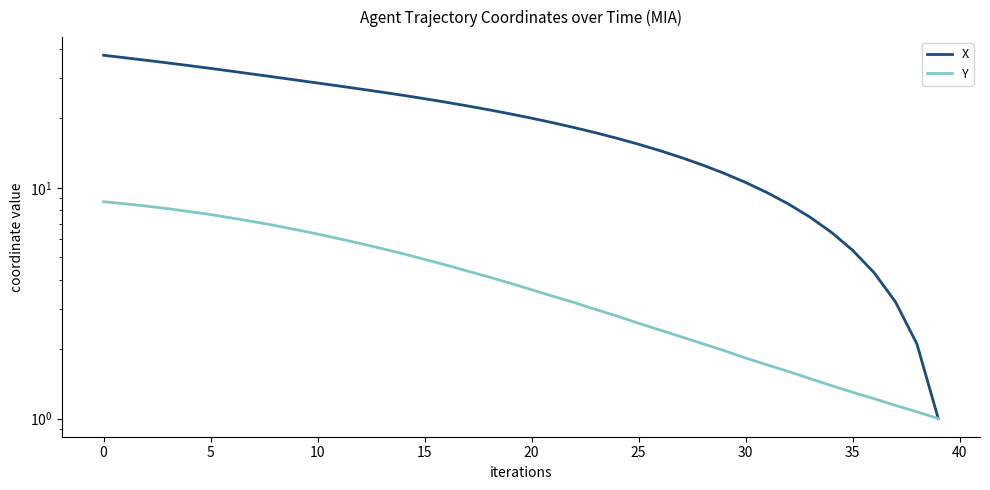

How many lines are shown in the chart?

2